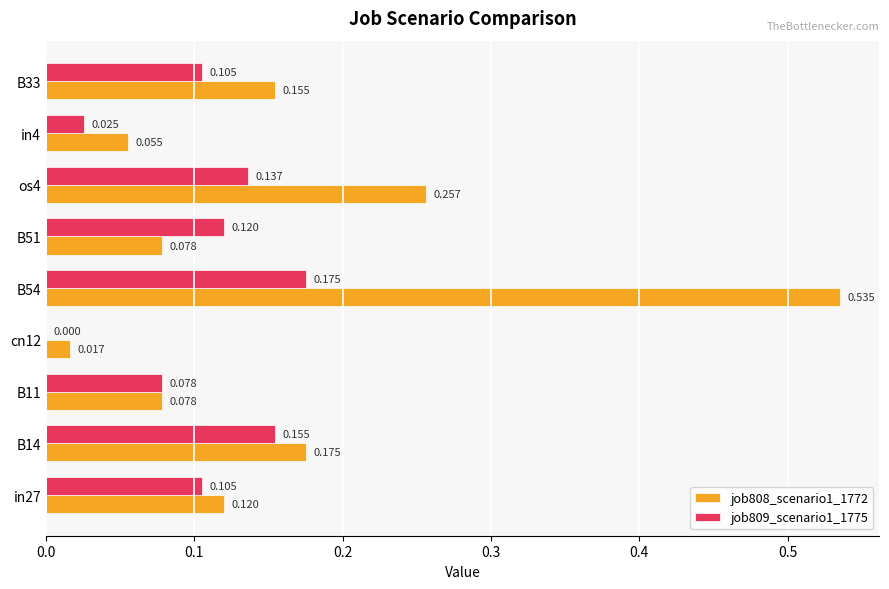

Is the value of job808_scenario1_1772 at B14 greater than the value of job809_scenario1_1775 at os4?

Yes